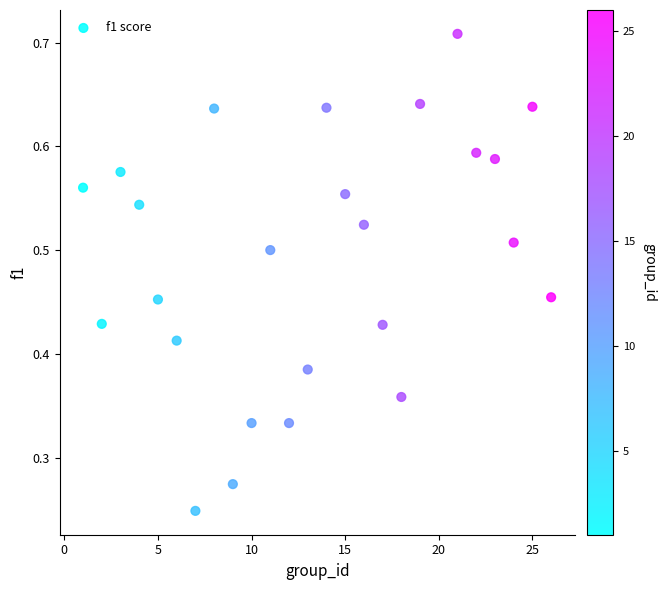

What is the range of X values (max minus min)?

25.0